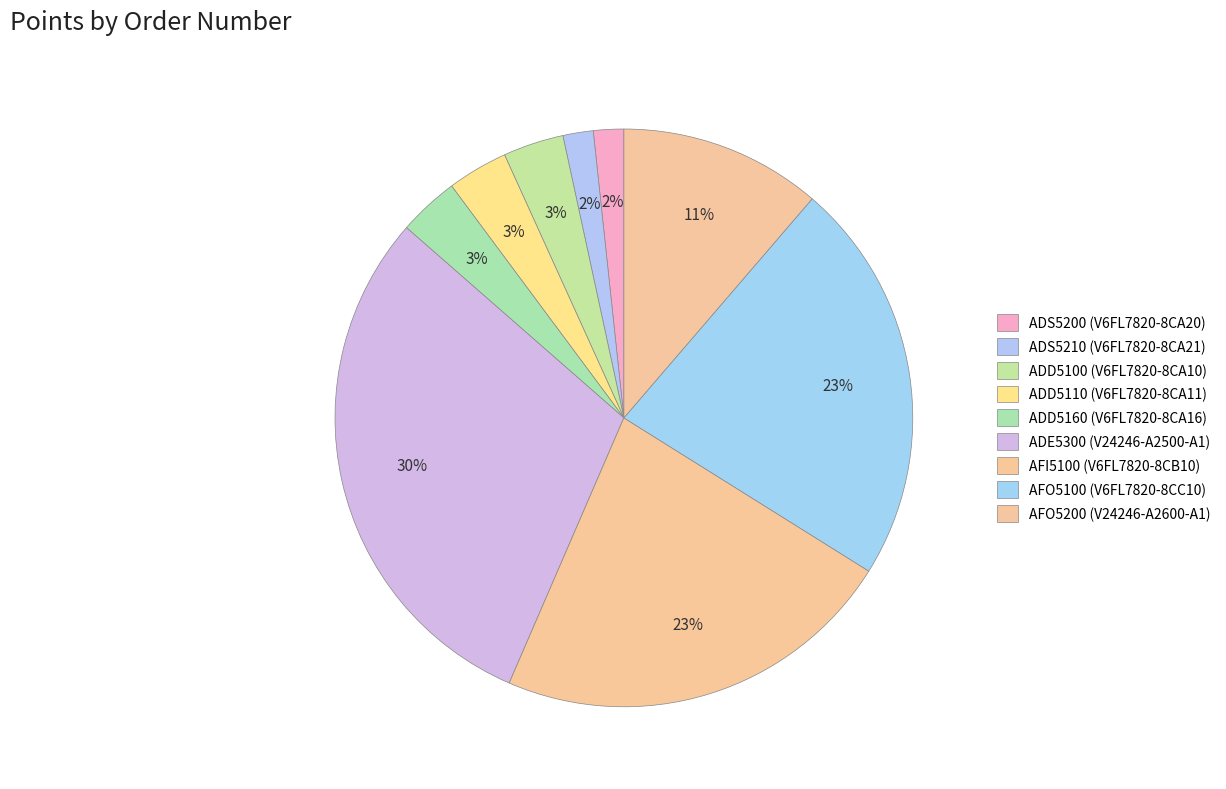

Count the number of slices in the pie.

9